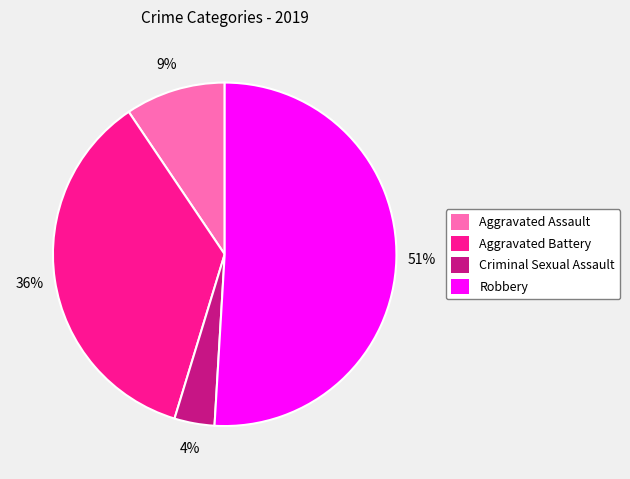

Rank the categories by value from lowest to highest.

Criminal Sexual Assault, Aggravated Assault, Aggravated Battery, Robbery